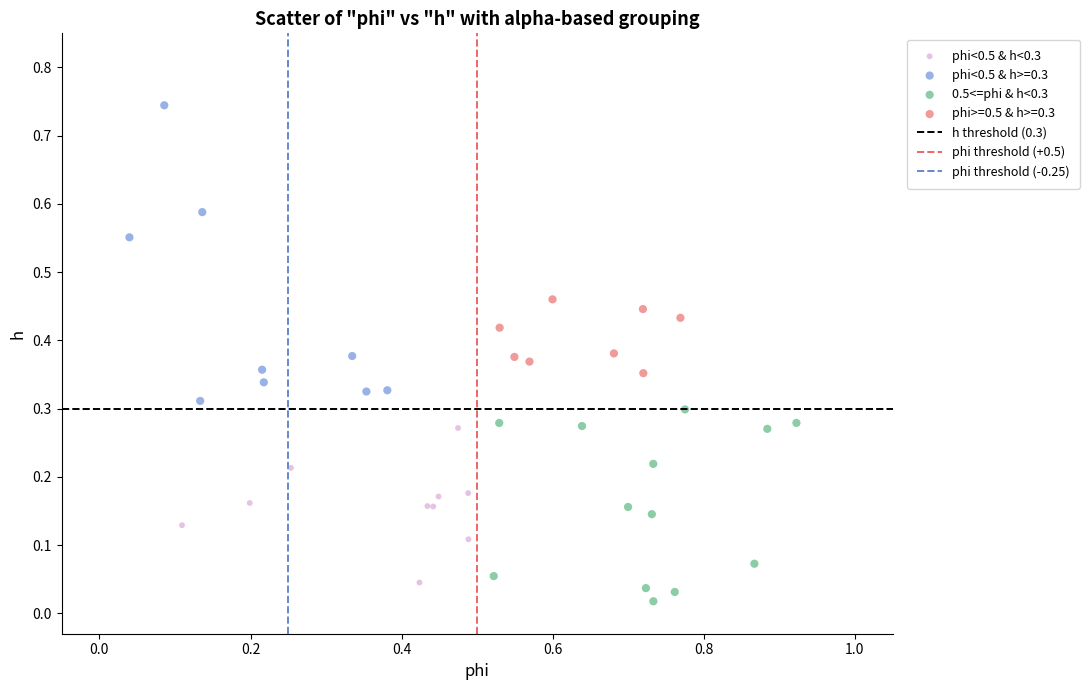

Which series has the widest spread of Y values?

phi<0.5 & h>=0.3